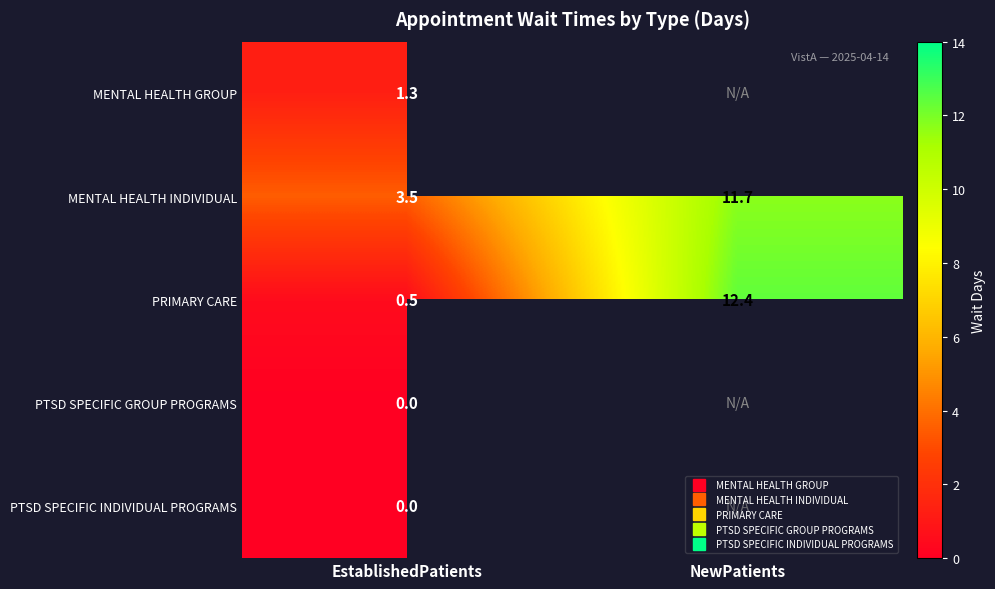

List the labels in order of PTSD SPECIFIC GROUP PROGRAMS value, largest first.

EstablishedPatients, NewPatients